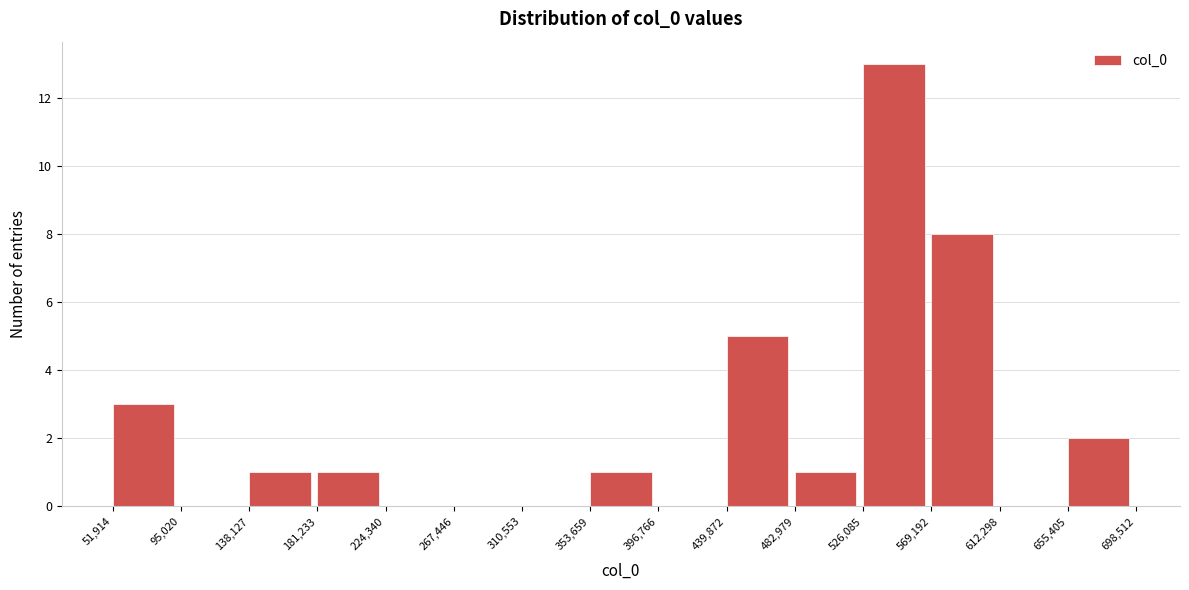

How tall is the bar that spans 138,127 to 181,233 on the x-axis? The values are not printed on the chart, so give them approximately, as read against the axis.

1